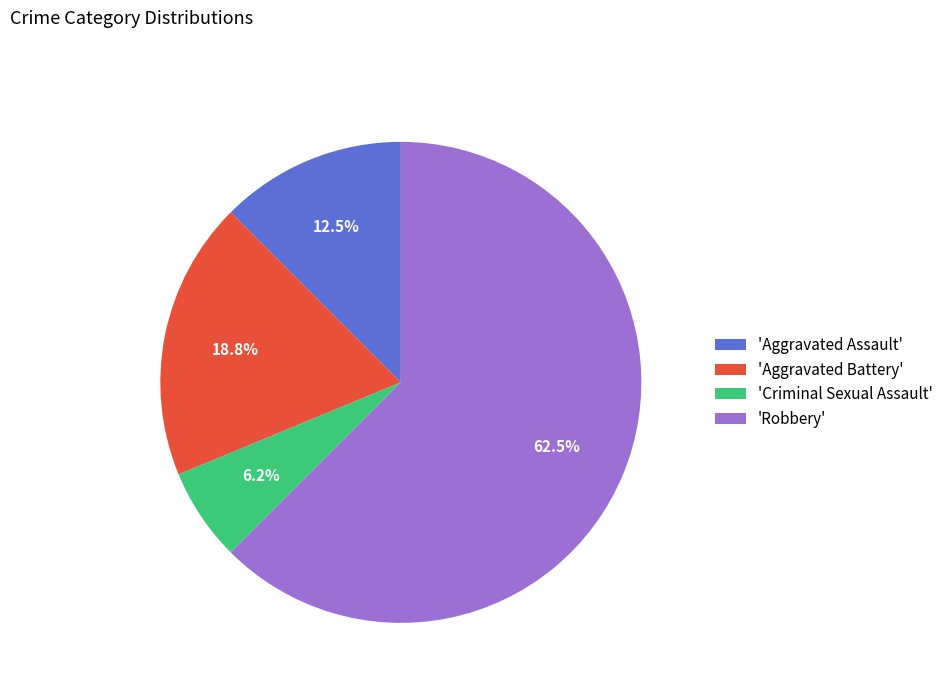

To the nearest percent, what is the average slice percentage?

25%